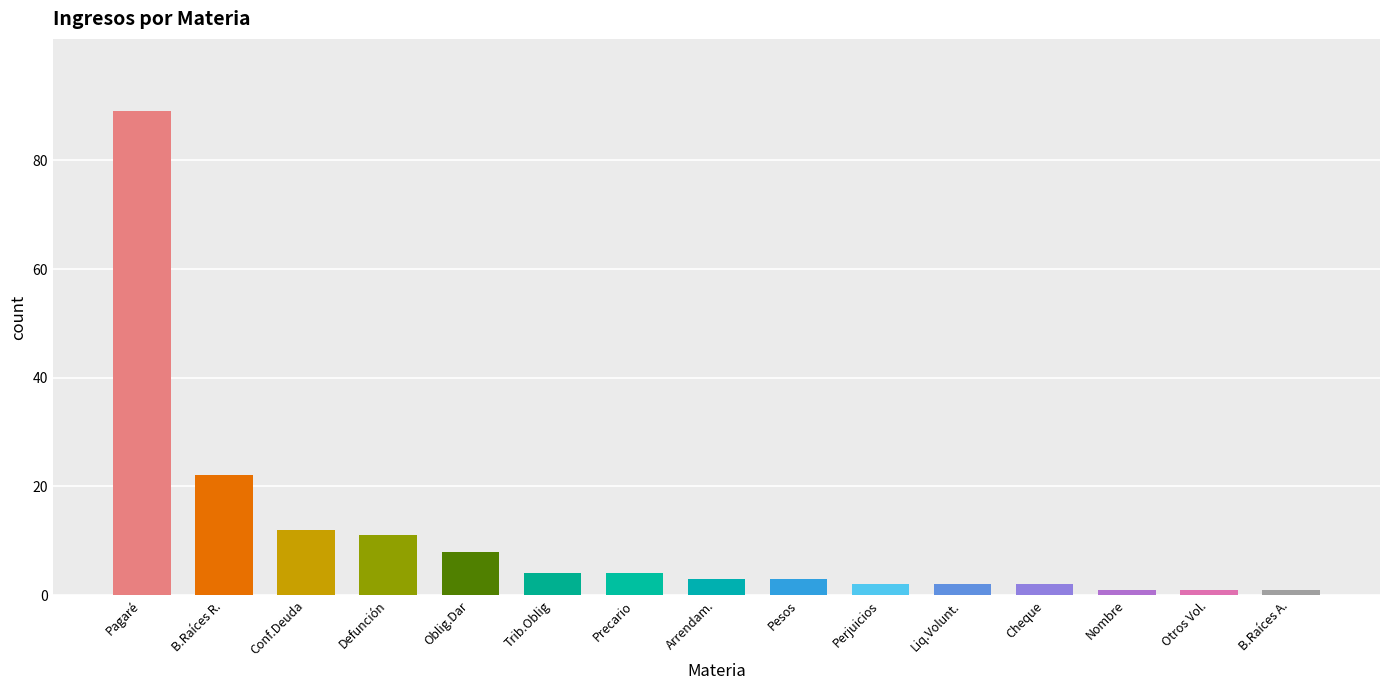

True or false: the data shows 8 at Oblig.Dar.

True